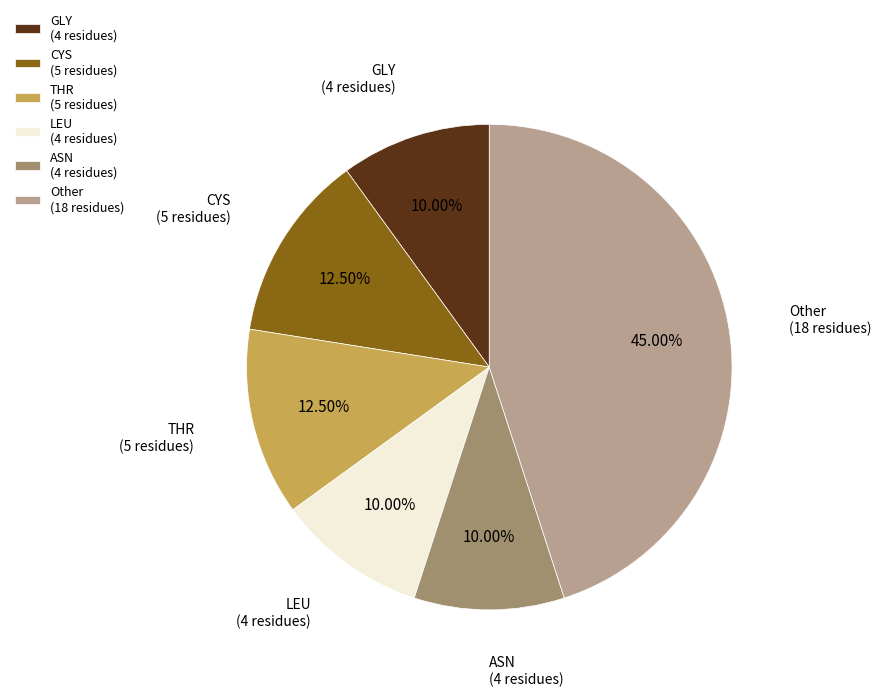

Between CYS (5 residues) and ASN (4 residues), which is larger?

CYS (5 residues)